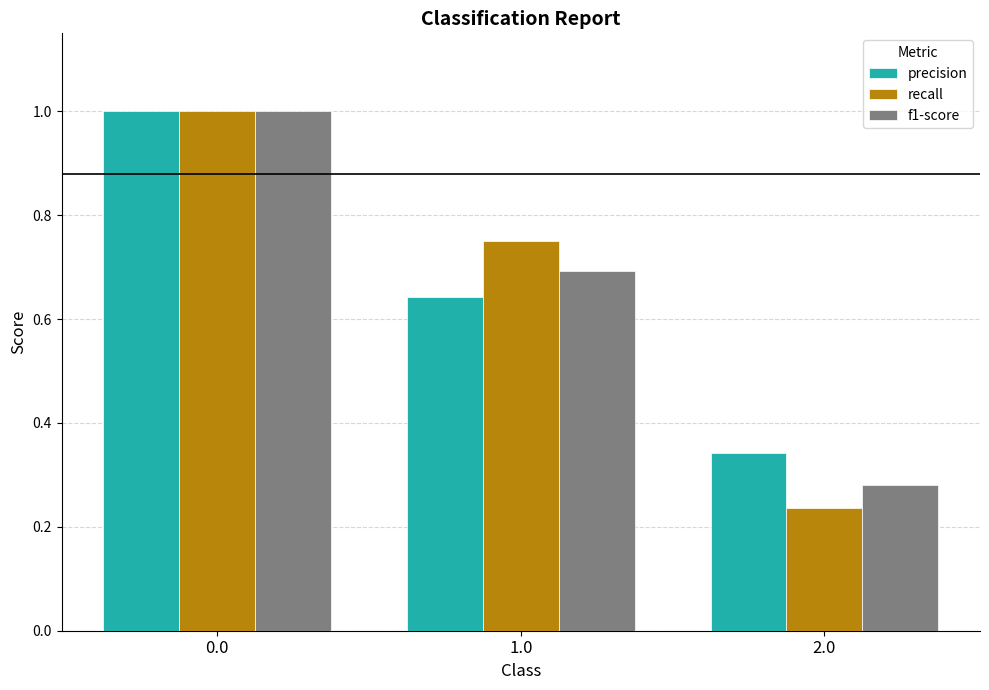

What are all the series names shown in the legend?

precision, recall, f1-score